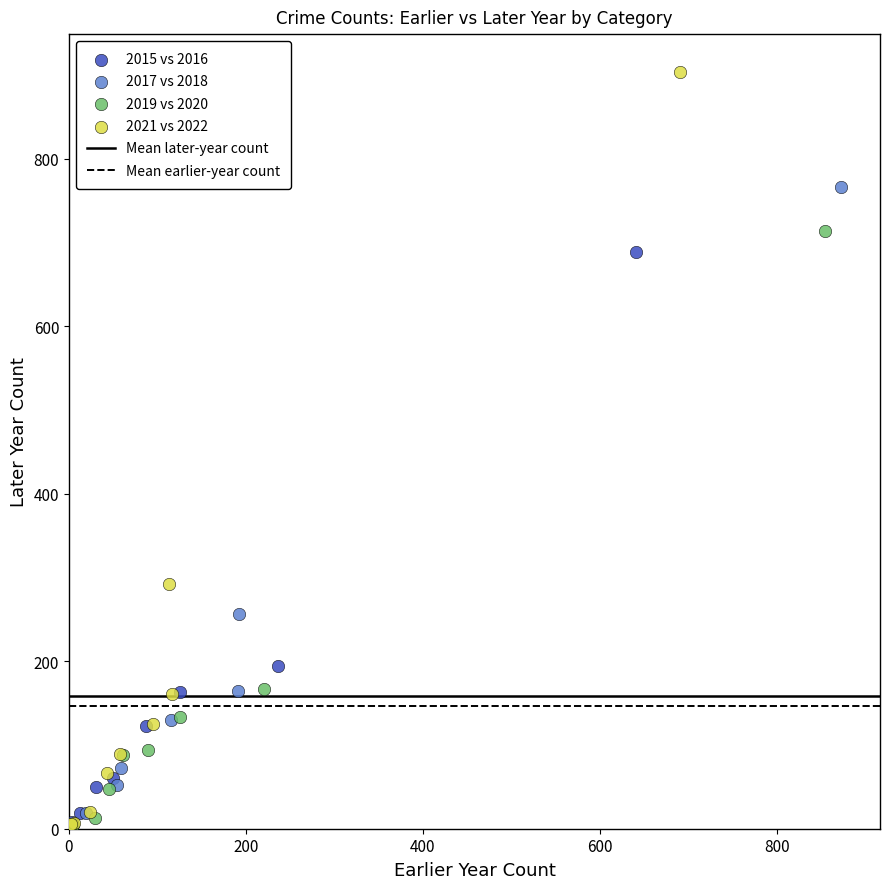

Which series contains the highest Y value?

2021 vs 2022